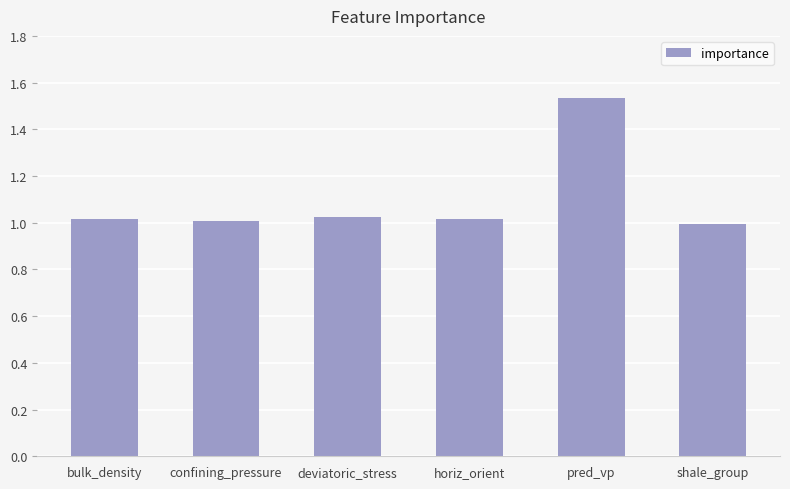

Count the number of values greater than 1.

5